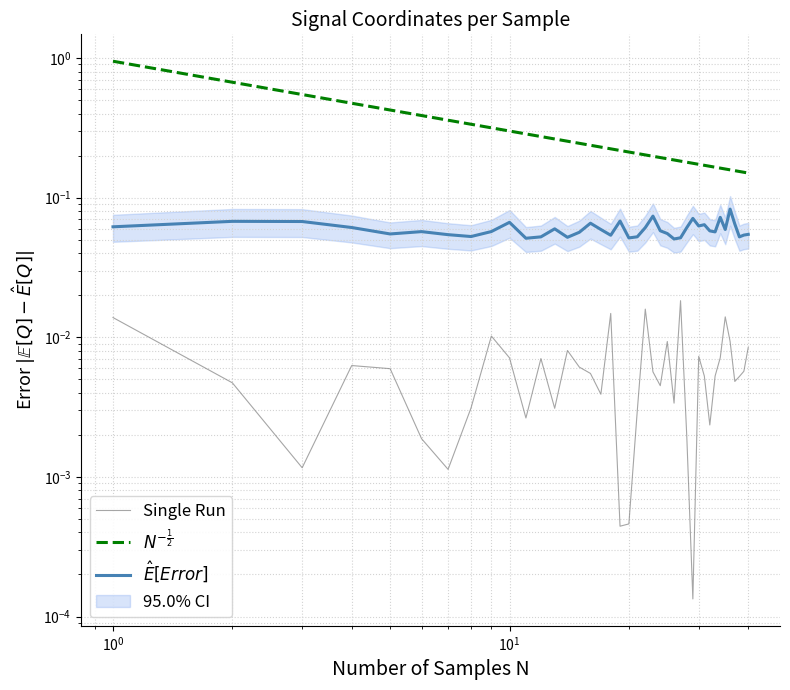

The value of $\hat{E}[Error]$ at 27 is 0.1. True or false?

False